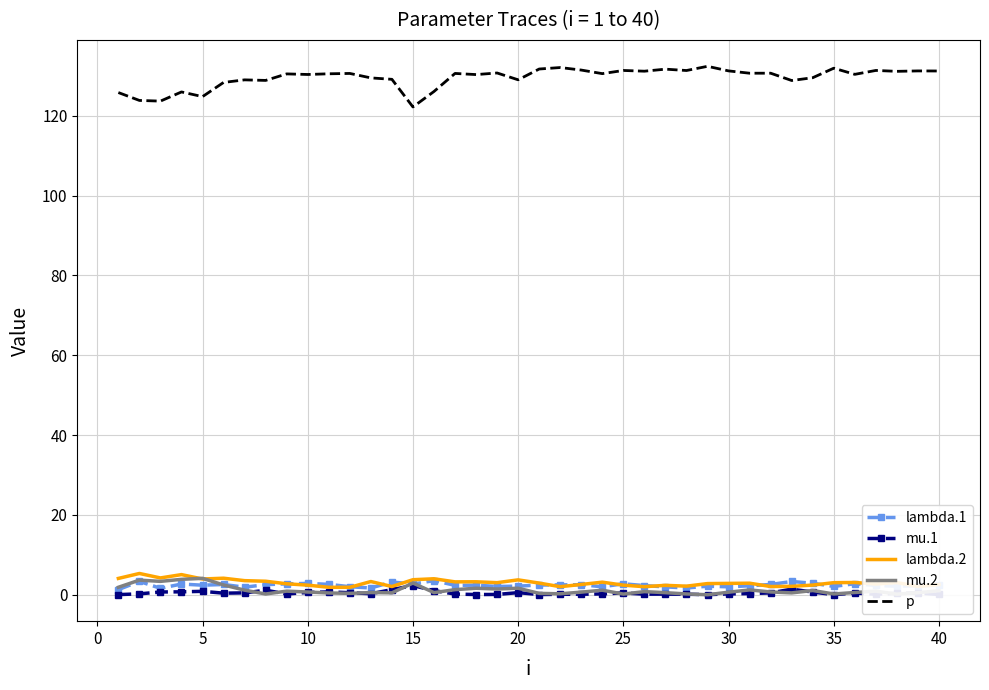

True or false: mu.1 has more than 0 interior local peaks.

True